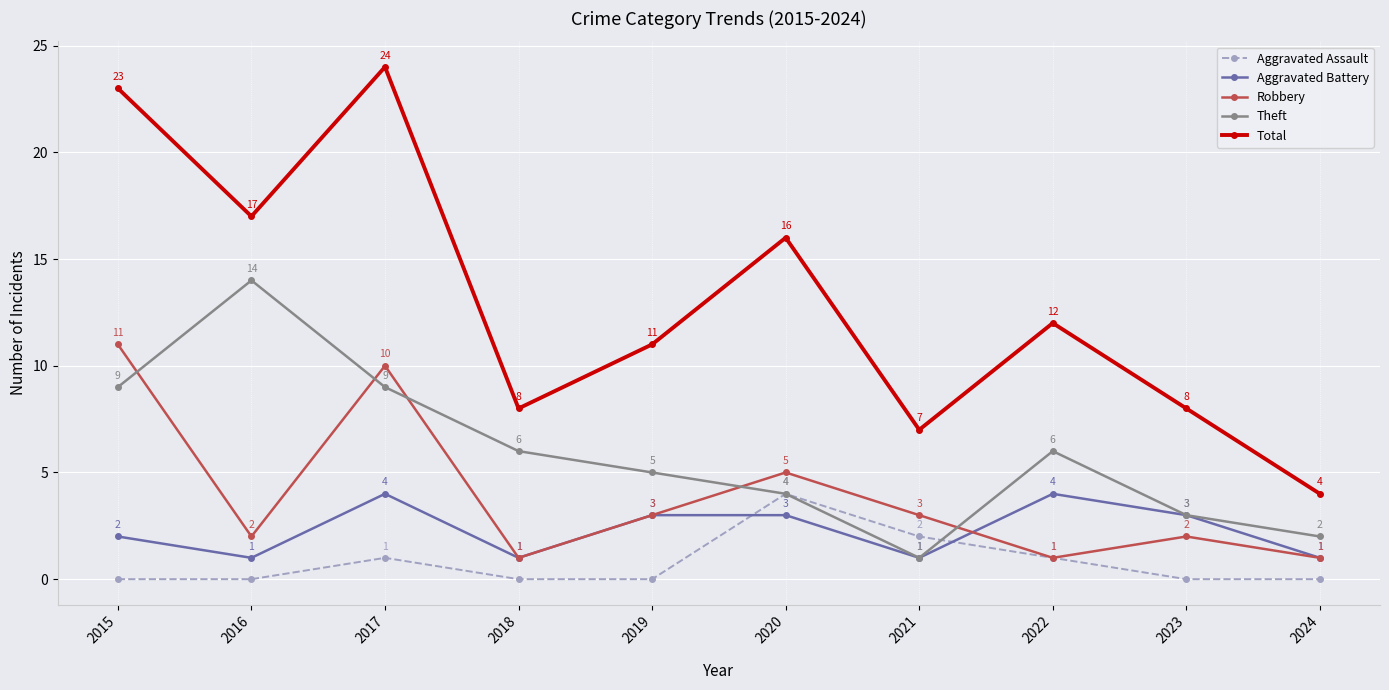

What is the sum of the Total values at 2016 and 2017?

41